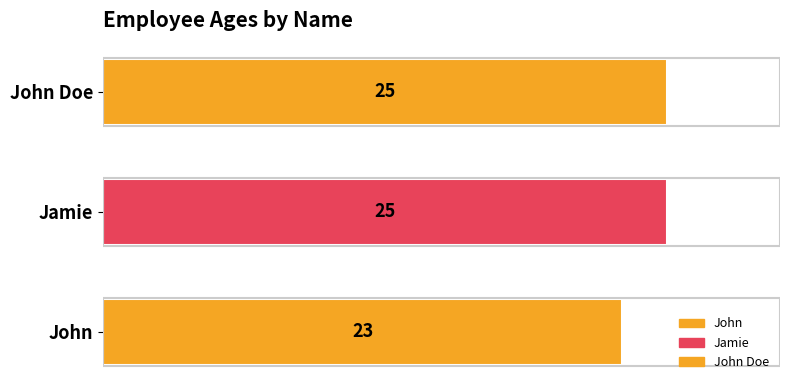

Which category has the lowest value across all series?

John